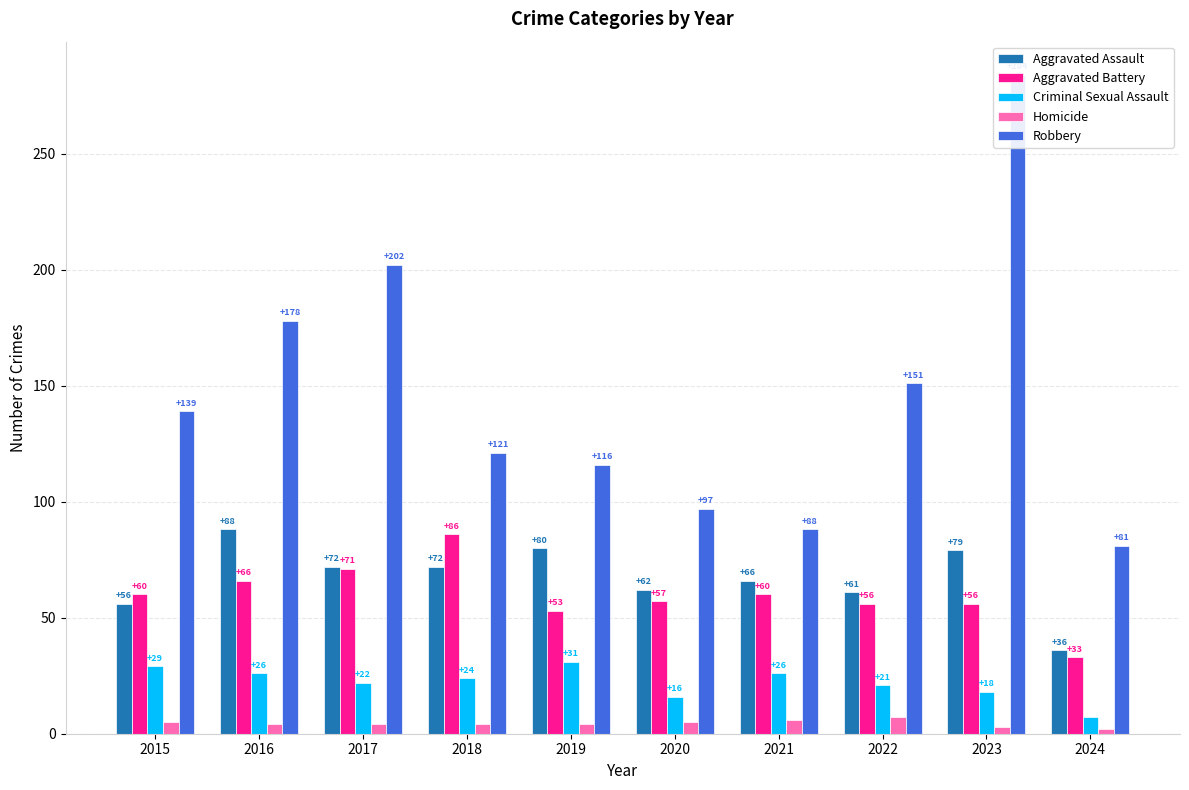

What value does the Aggravated Assault series have at 2022?

61